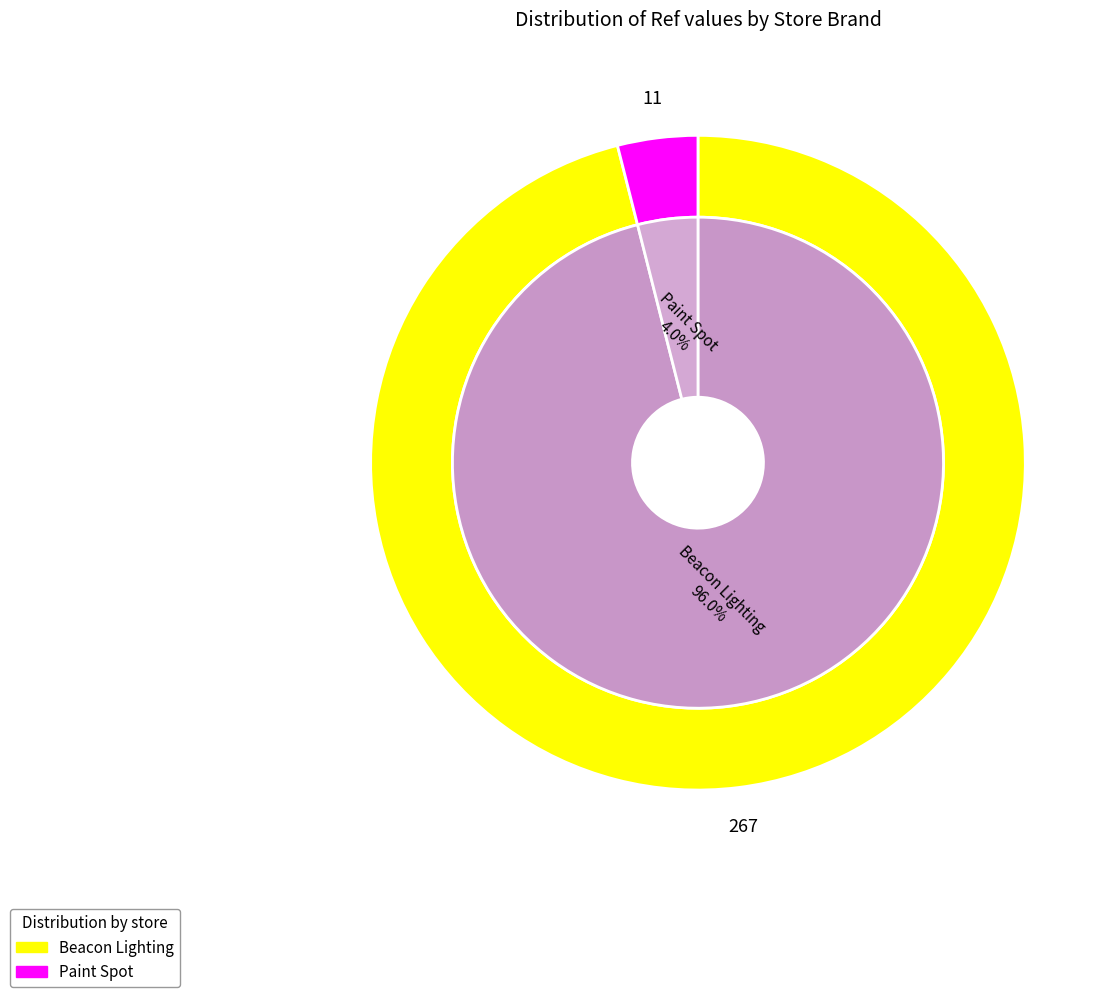

To the nearest percent, what percentage of the pie is Beacon Lighting?

96%